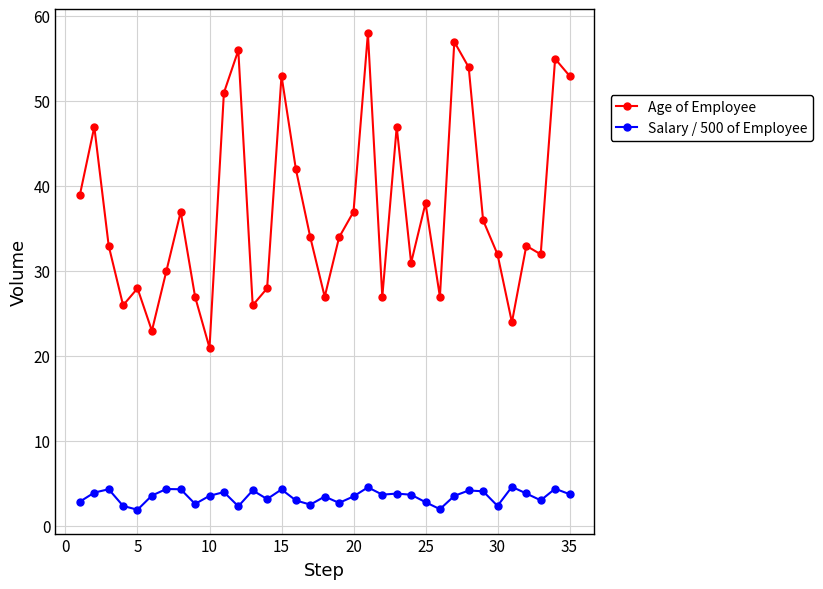

True or false: Age of Employee and Salary / 500 of Employee intersect in this chart.

False